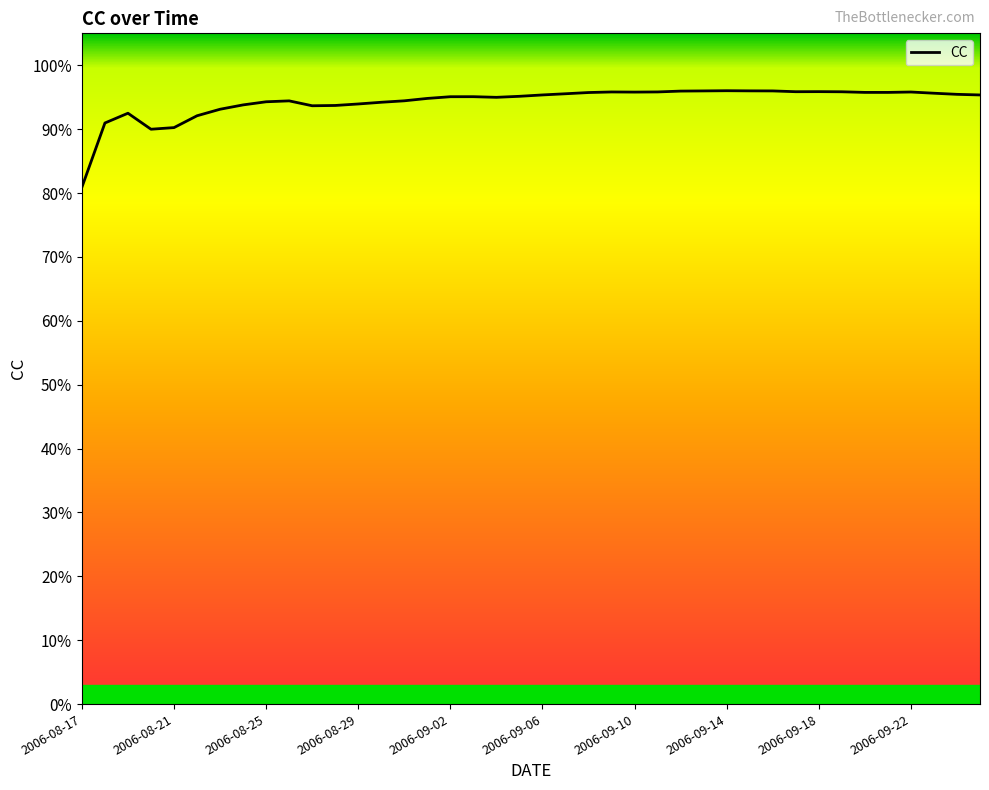

Where is the data nearest to the value 0?

2006-08-17